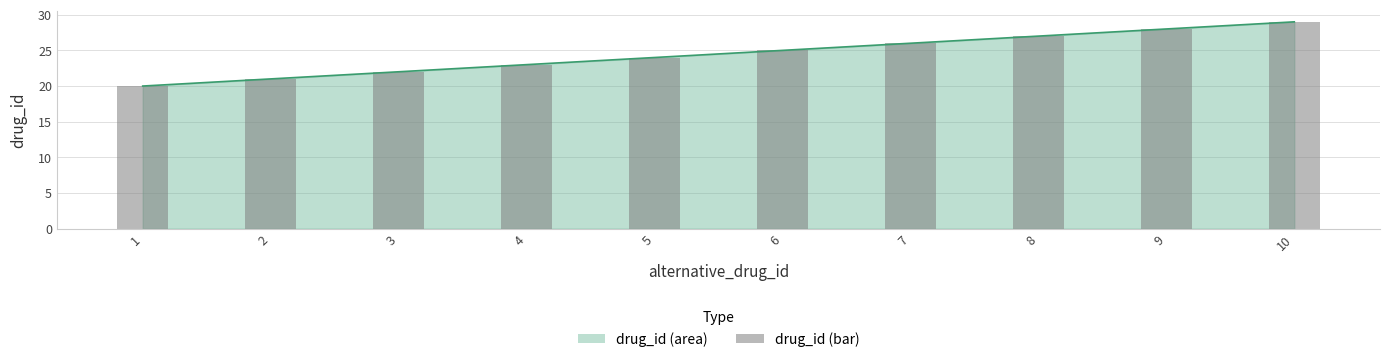

What is the difference between the maximum and minimum values?

9